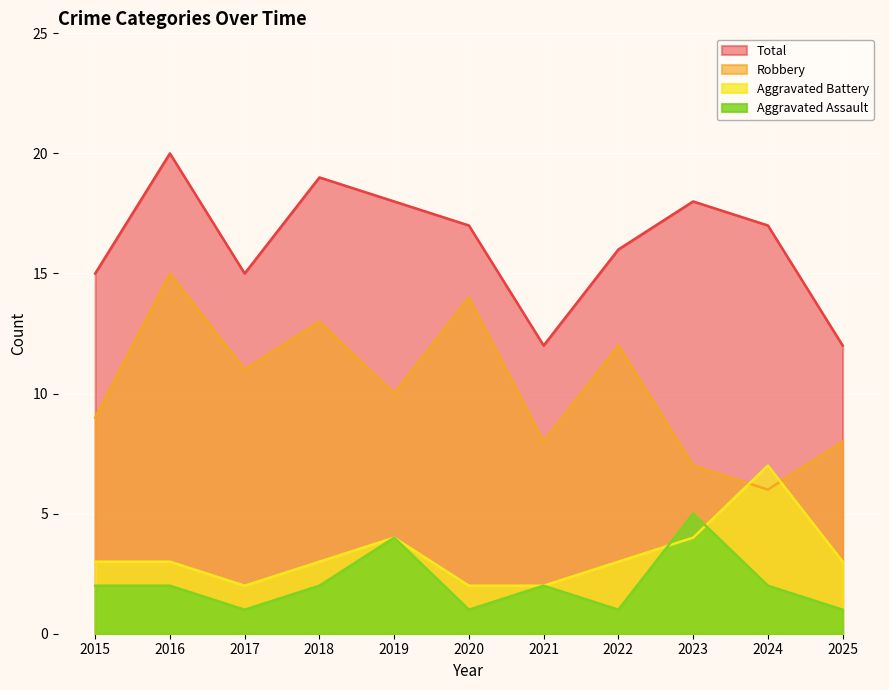

What is the sum of the Aggravated Battery values at 2022 and 2025?

6